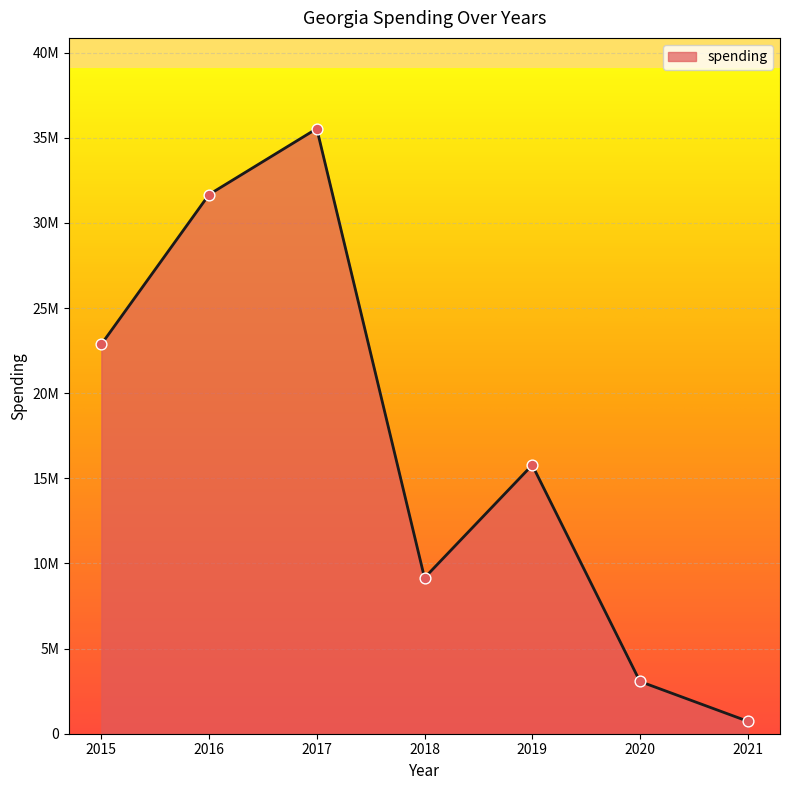

Is this an area chart (filled region under the line)?

Yes